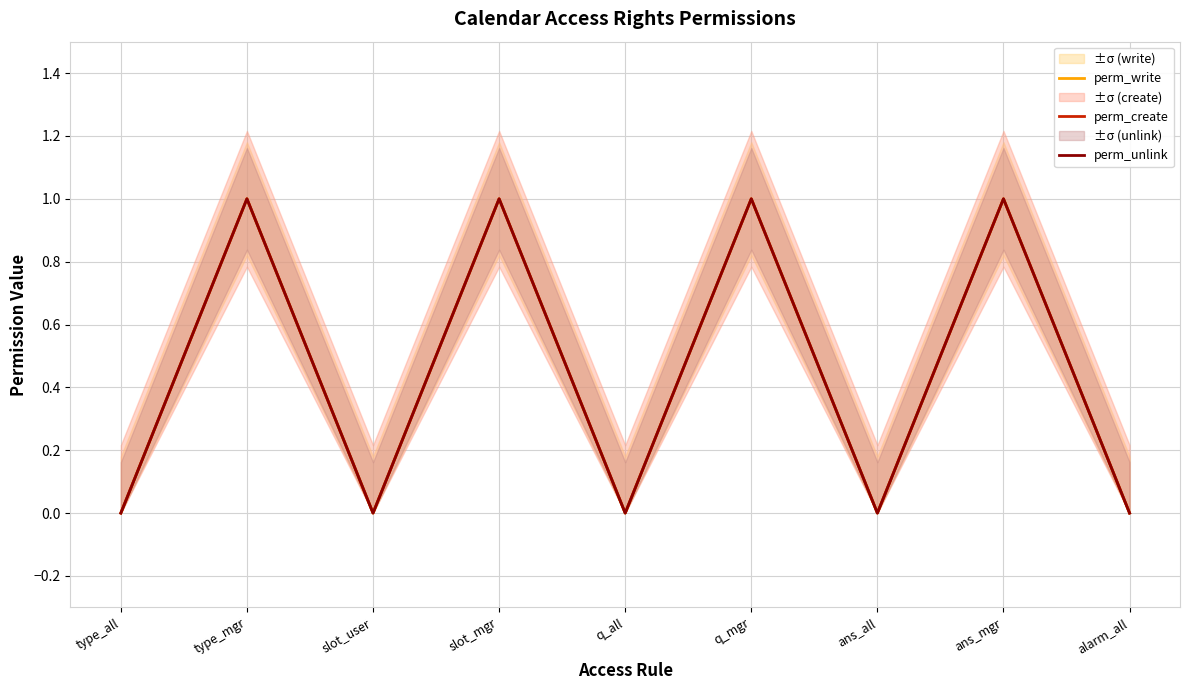

Between ans_mgr and q_all, which is larger?

ans_mgr